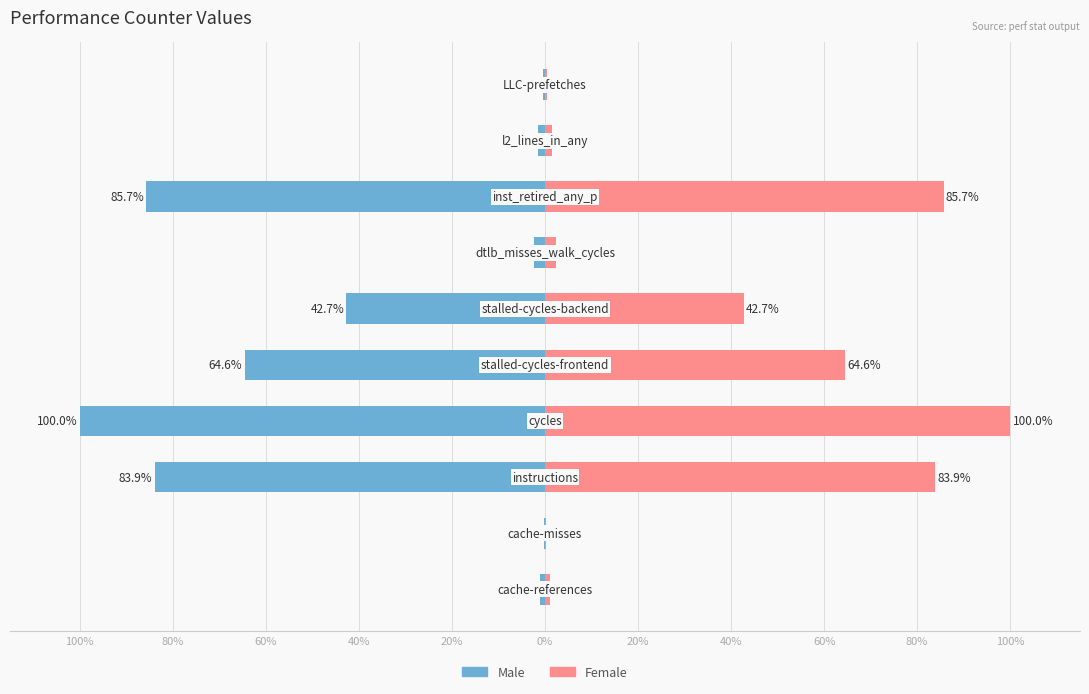

Is the value of Female at 20% greater than the value of Male at 40%?

Yes